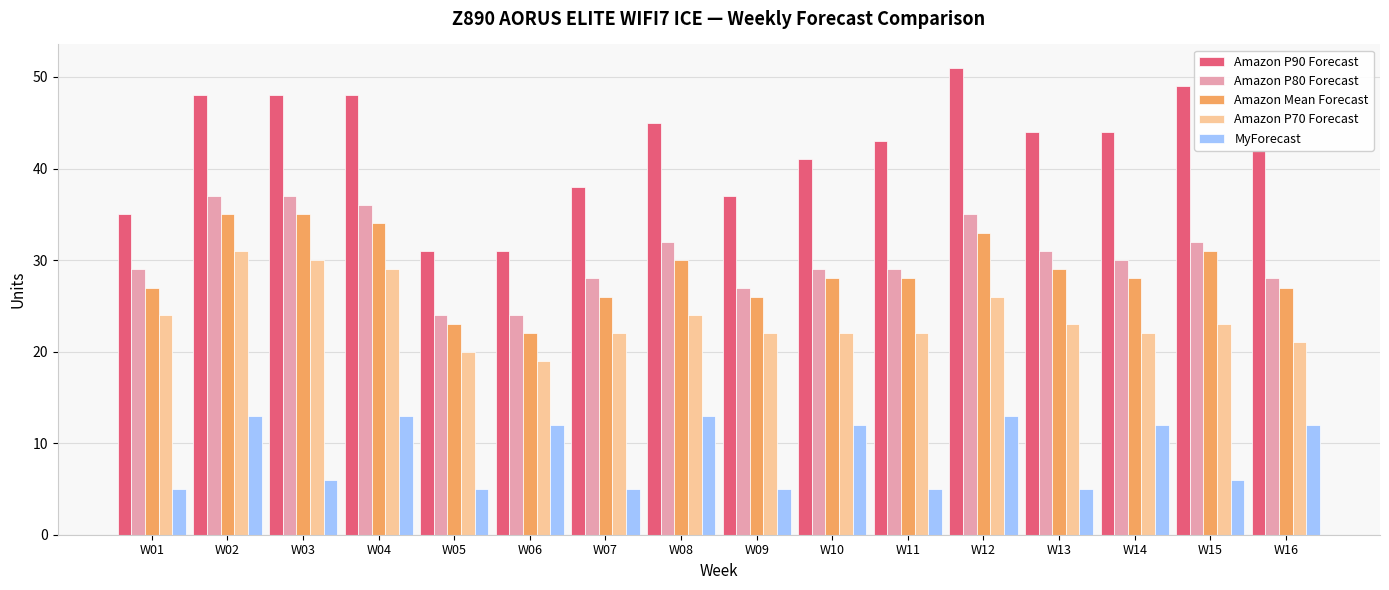

Which series has the widest spread of values?

Amazon P90 Forecast